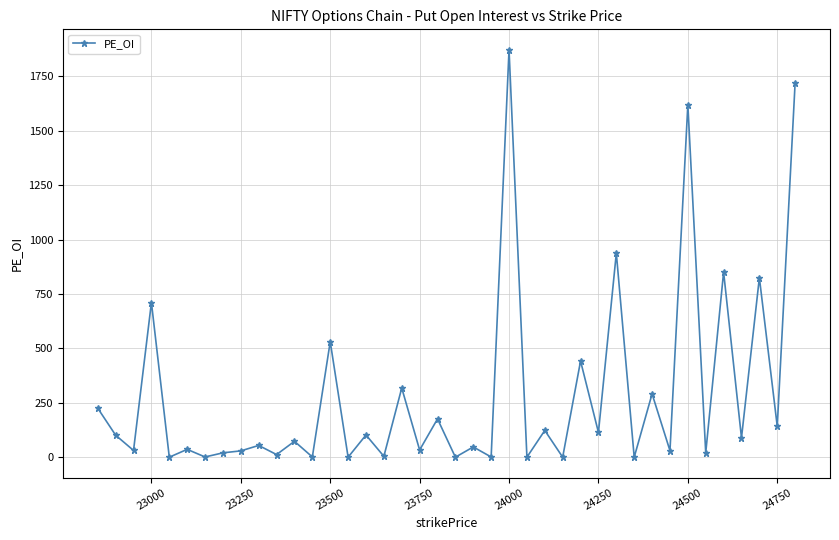

True or false: there are more than 2 points higher than both neighbors.

True